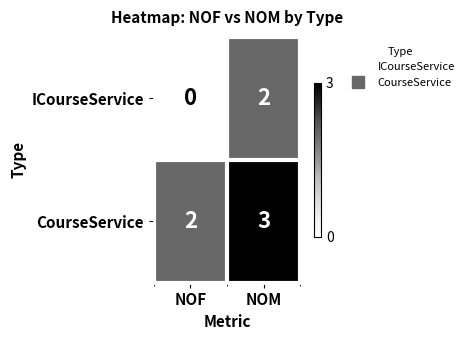

Reading left to right, list all the values displayed in this chart.

ICourseService: NOF=0	NOM=2
CourseService: NOF=2	NOM=3